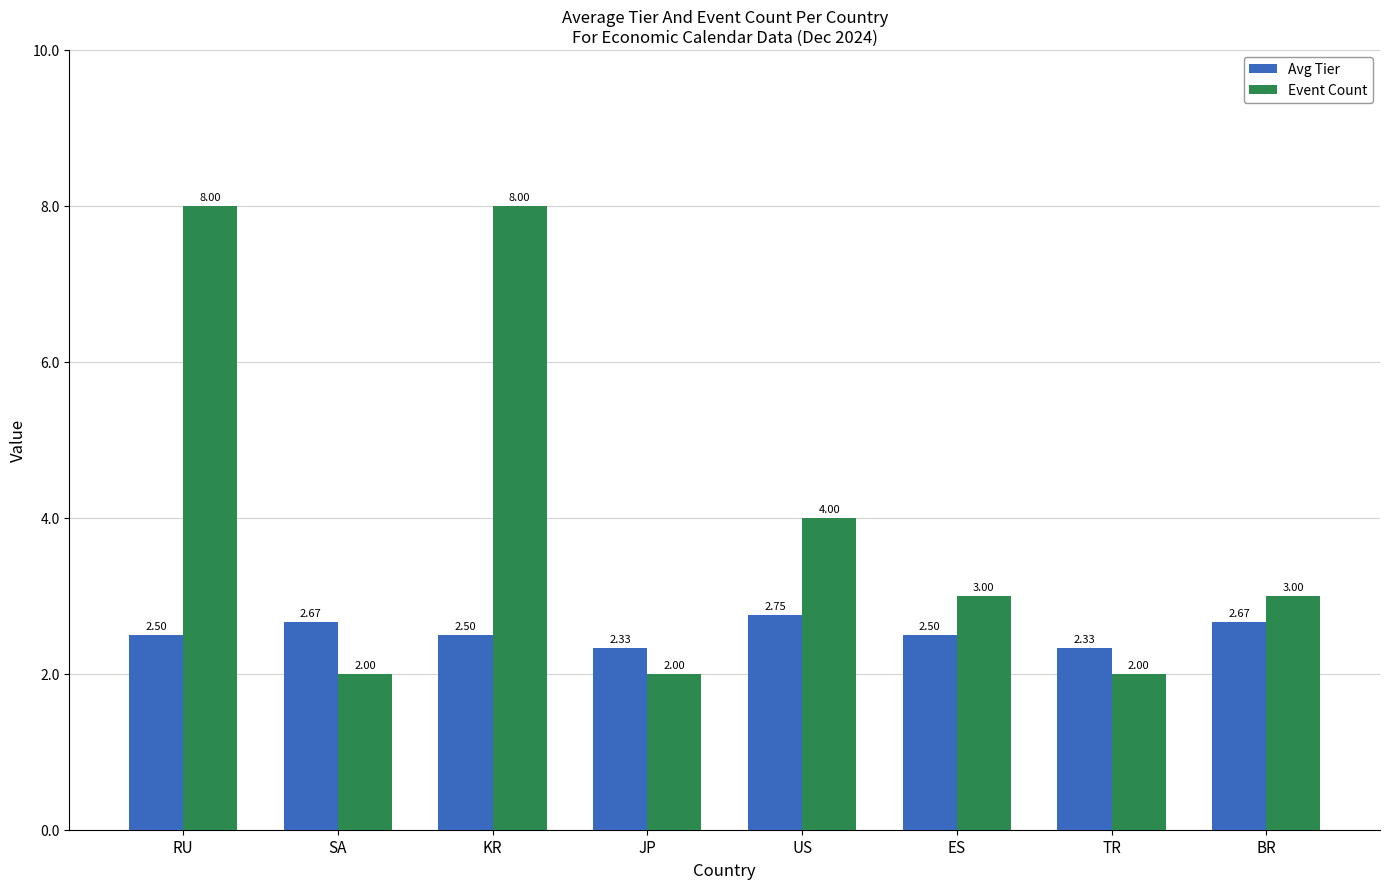

Is the value of Avg Tier at RU greater than the value of Event Count at RU?

No